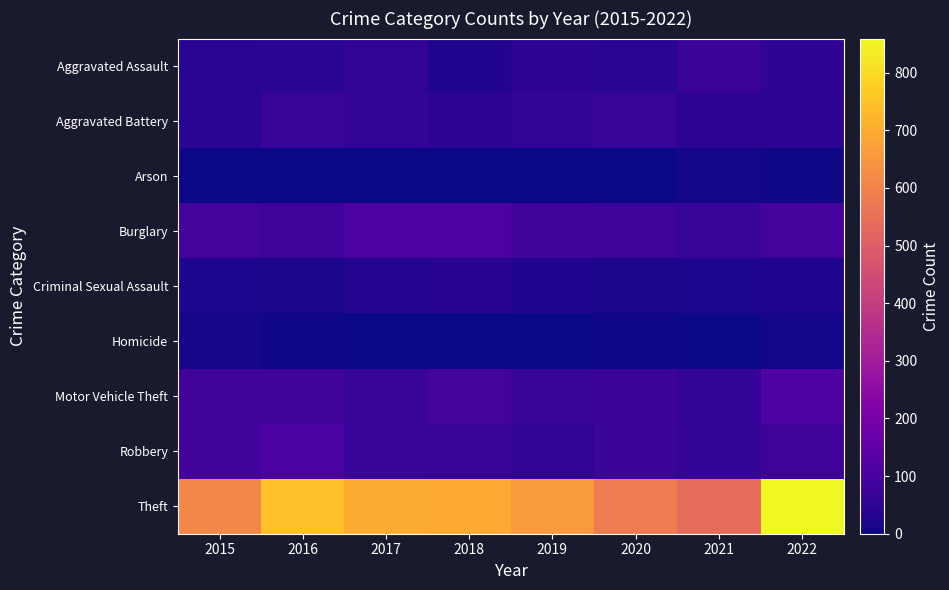

At how many categories does at least one series exceed 628?

5